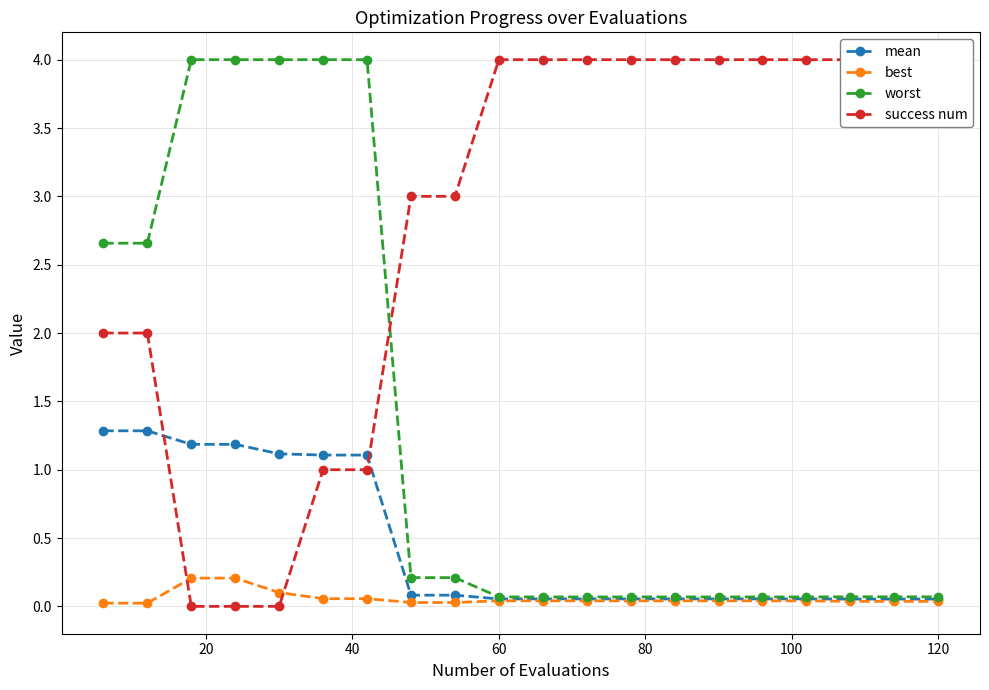

Which series ends up on top after the final intersection of worst and success num?

success num